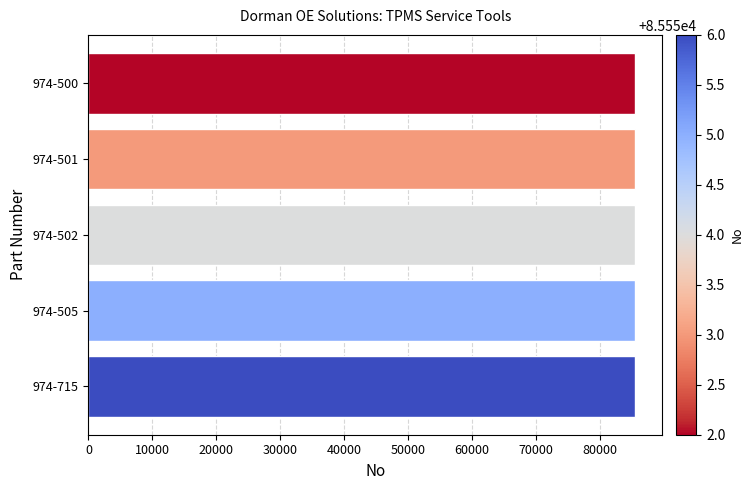

What is the ratio of the value at 974-500 to the value at 974-715?

1.0